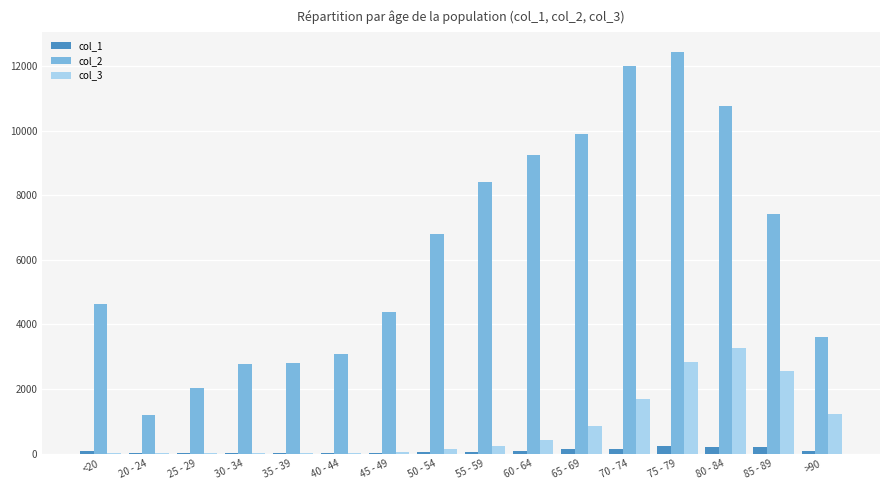

At which category is the sum across all series the highest?

75 - 79